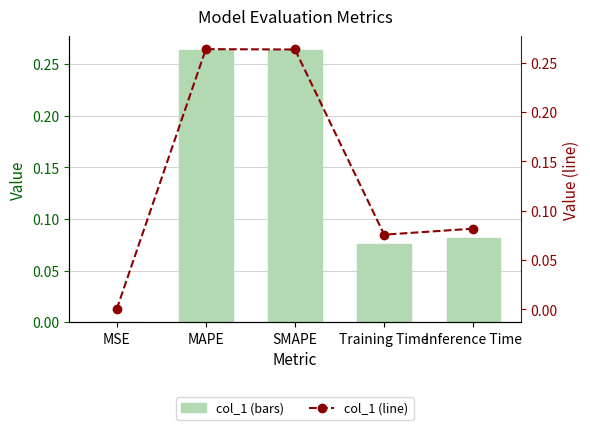

How many data points does each series have?

5